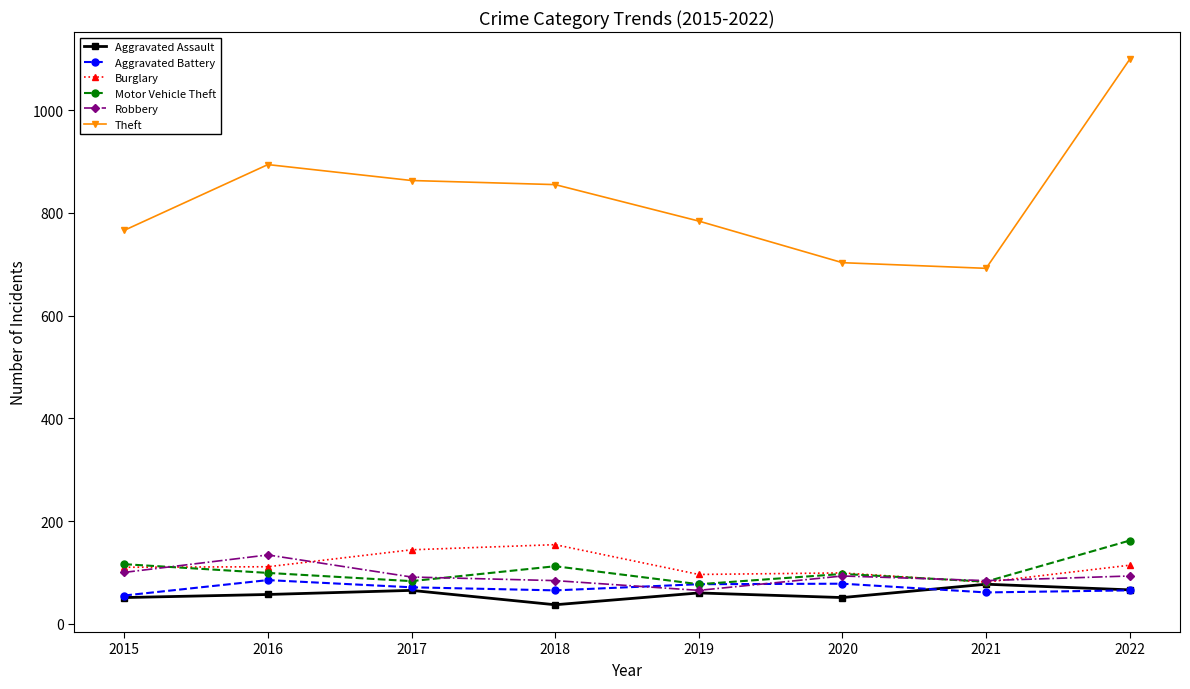

Read the Robbery value at 2019, to the nearest 5.

65